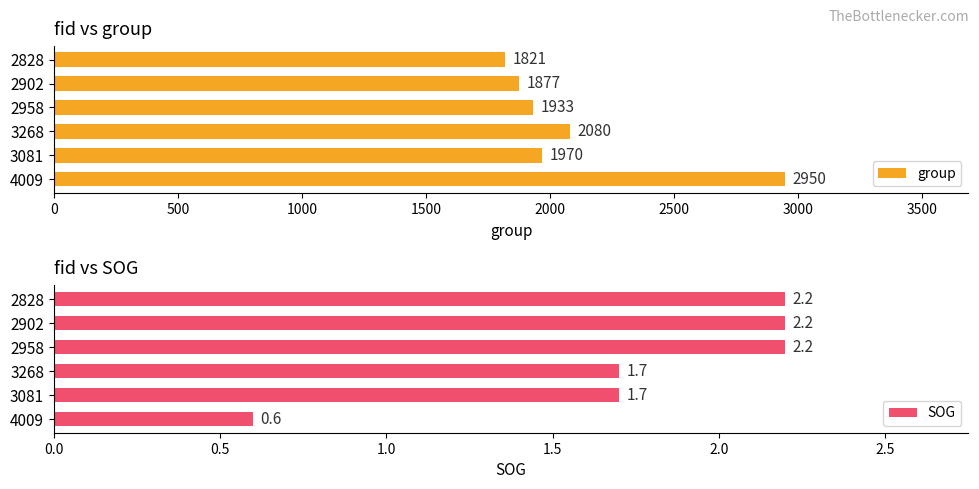

At which label is group closest to 2385?

3268